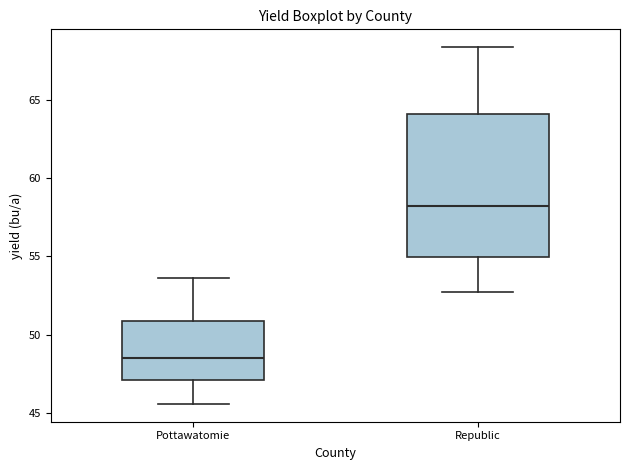

Reading left to right, transcribe this box plot: for each box, give where its median line is, the range the box spans, and where its two whiskers end, as read against the y-axis. The values are not printed on the chart, so give them approximately, as read against the axis.

Pottawatomie: median 48.5, box 47.0 to 51.0, whiskers 45.5 to 53.5
Republic: median 58.0, box 55.0 to 64.0, whiskers 52.5 to 68.5